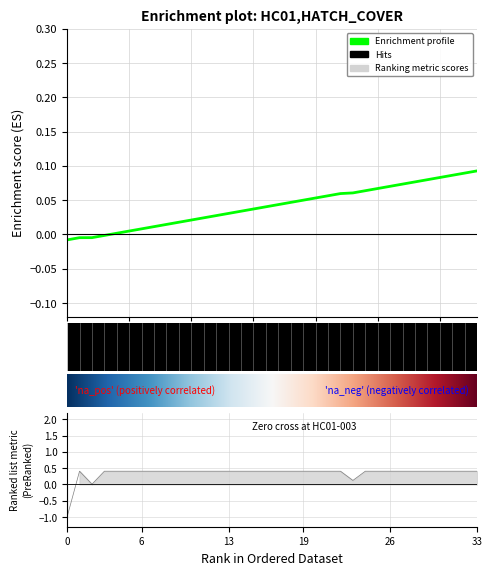

At which label is the value closest to 0?

HC01-003